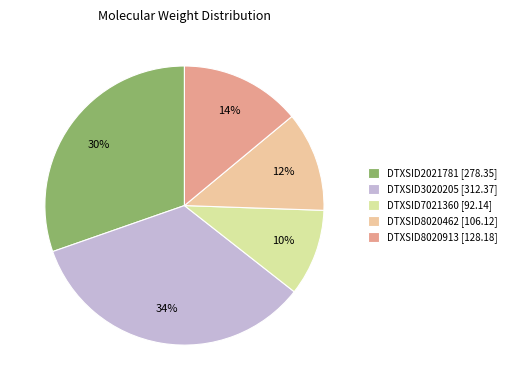

To the nearest percent, what is the difference between the largest and smallest slice percentages?

24%